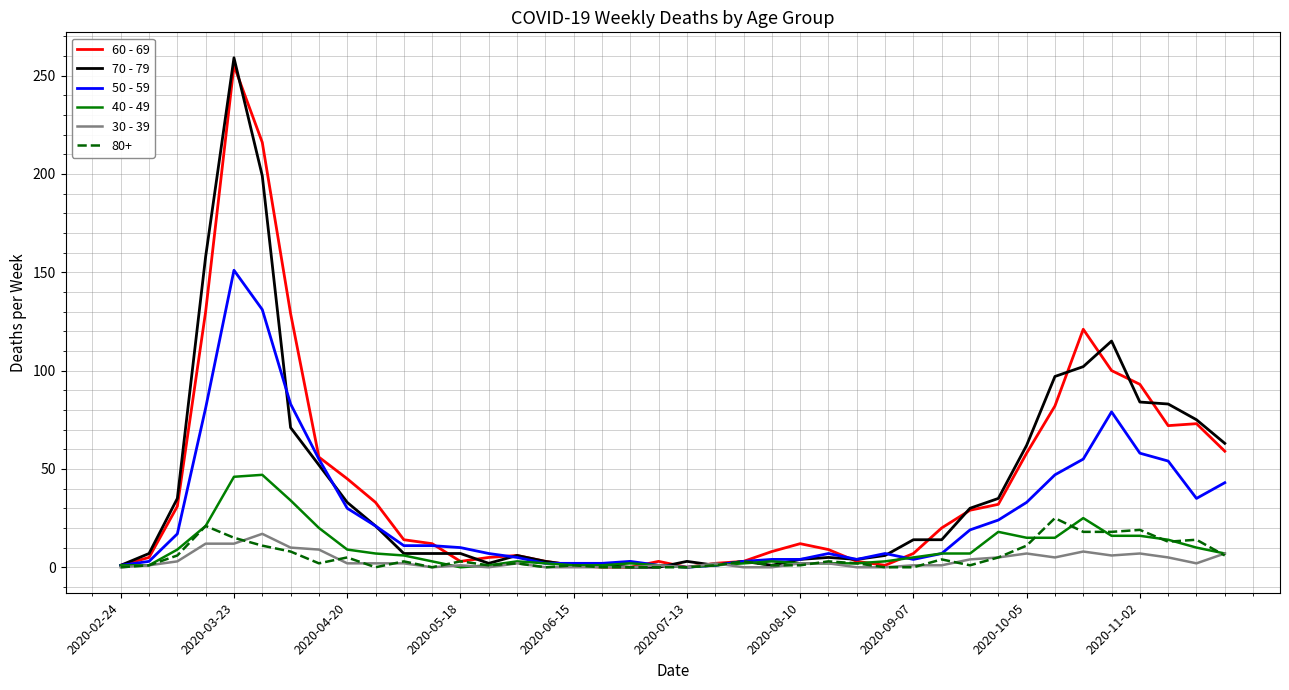

What is the maximum value shown in the chart?

259